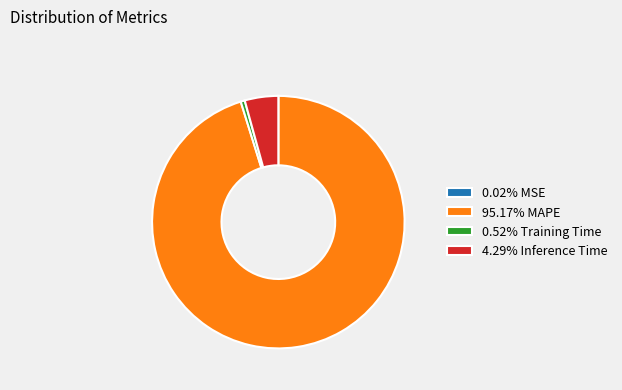

Does 4.29% Inference Time account for over 50% of the chart?

No